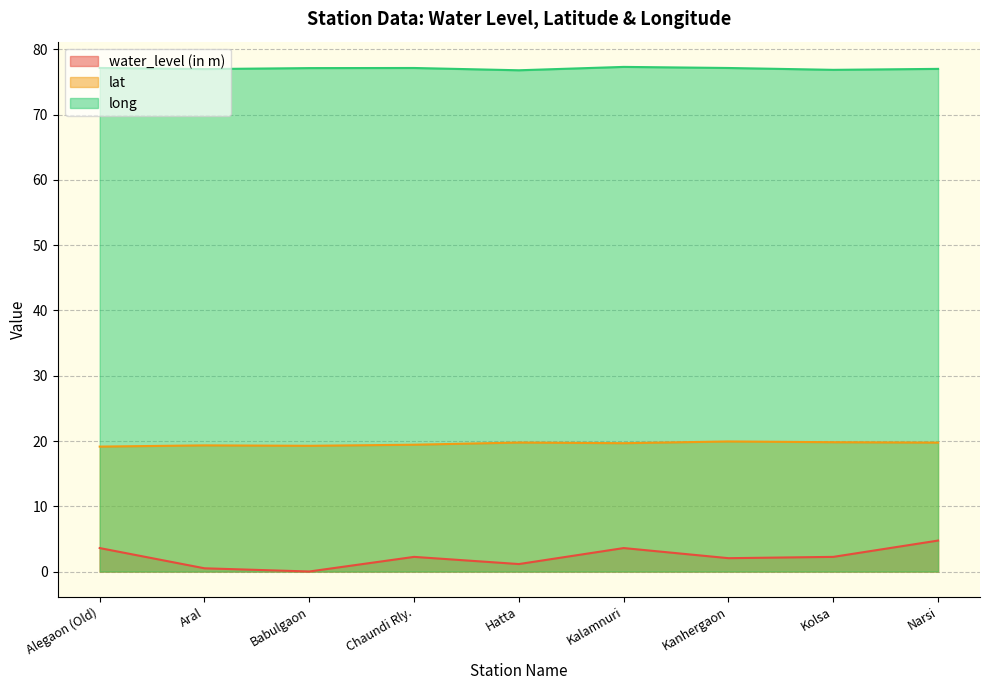

List the labels in order of long value, largest first.

Kalamnuri, Alegaon (Old), Chaundi Rly., Kanhergaon, Babulgaon, Narsi, Aral, Kolsa, Hatta